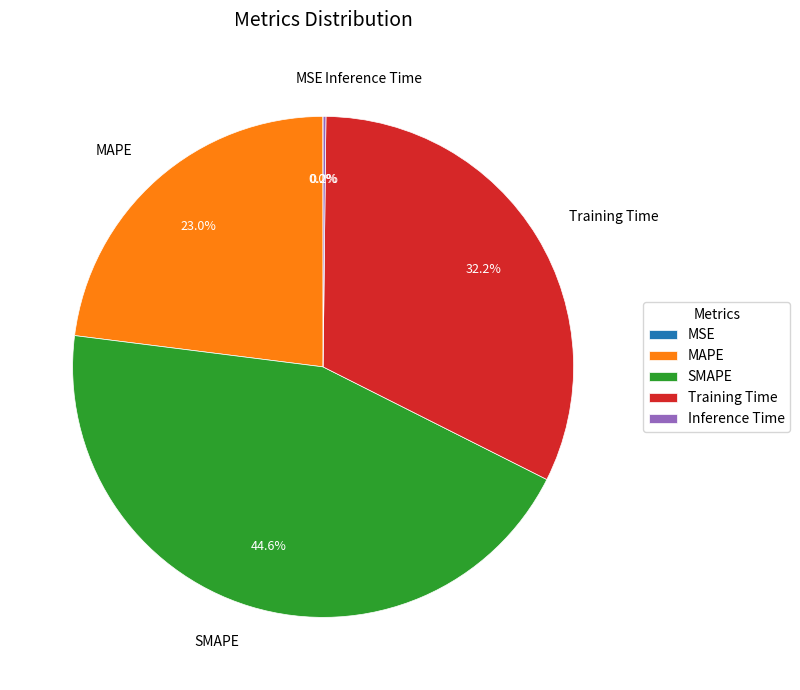

Which category has the biggest portion of the pie?

SMAPE